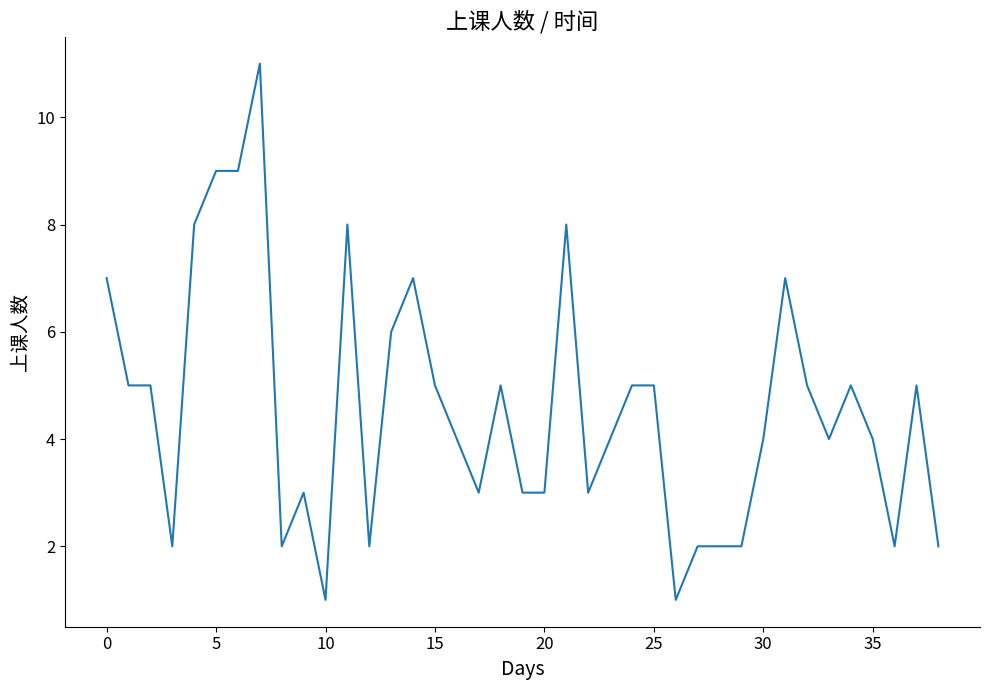

What is the difference between the maximum and minimum values?

10